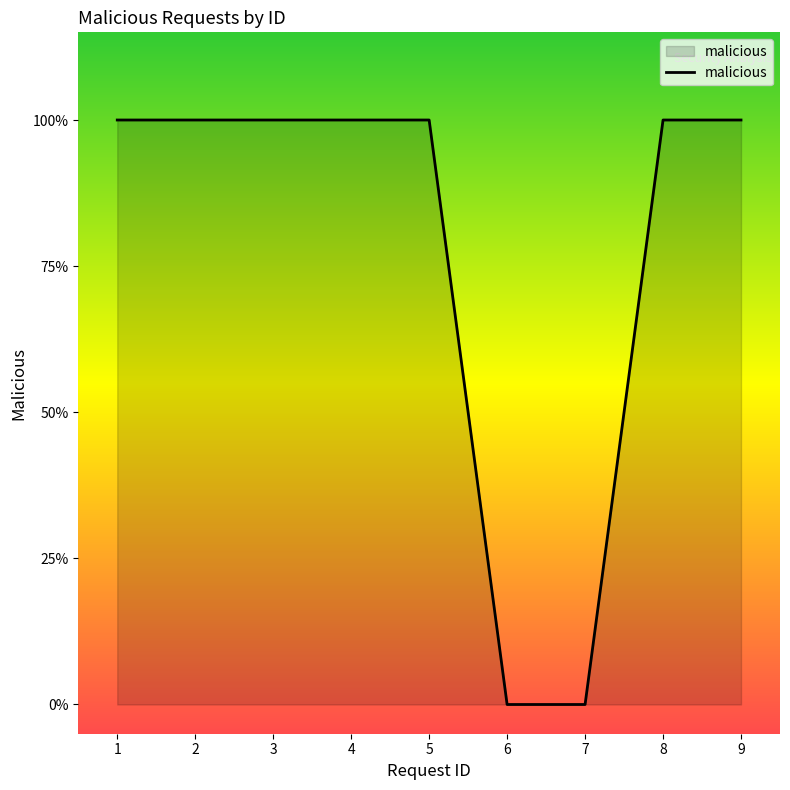

Does the chart display data point markers on the line(s)?

No